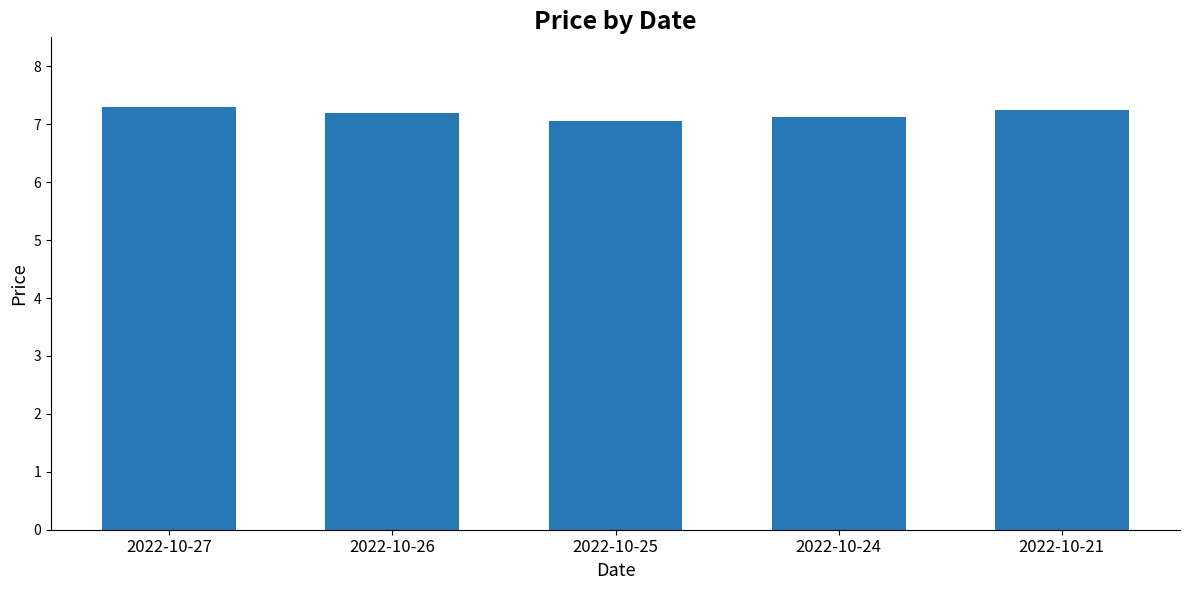

The value at 2022-10-27 is 7.3. True or false?

True